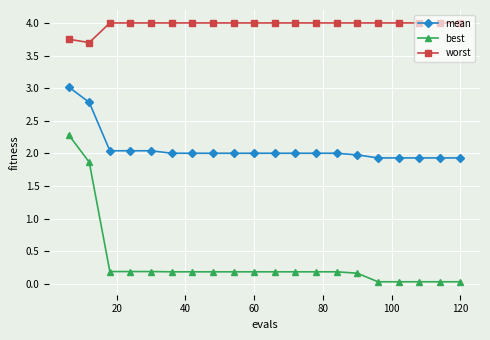

What is the value of the best point at the 2nd from the left?

1.9